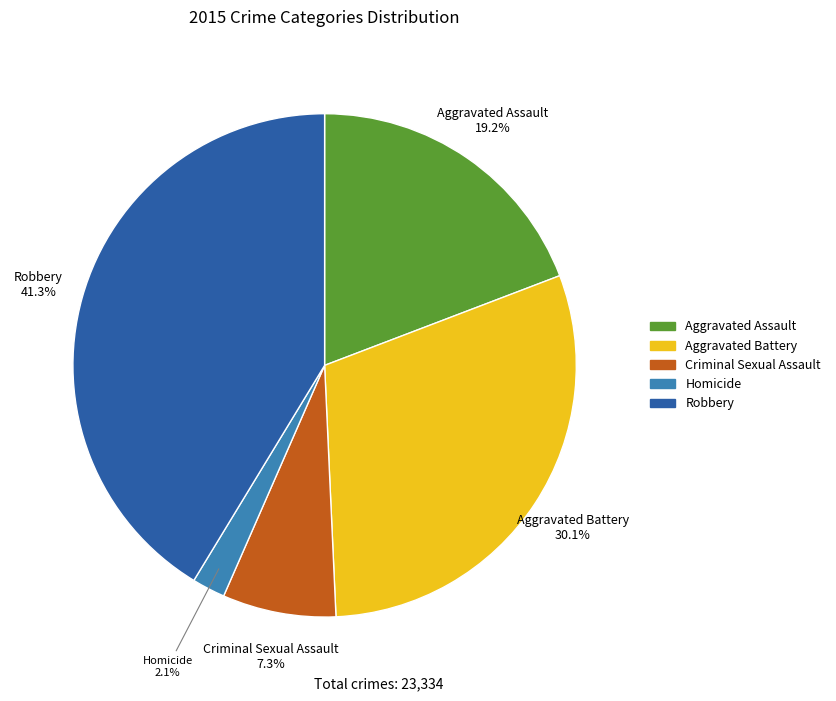

What portion of the pie excludes Aggravated Battery?

69.9%